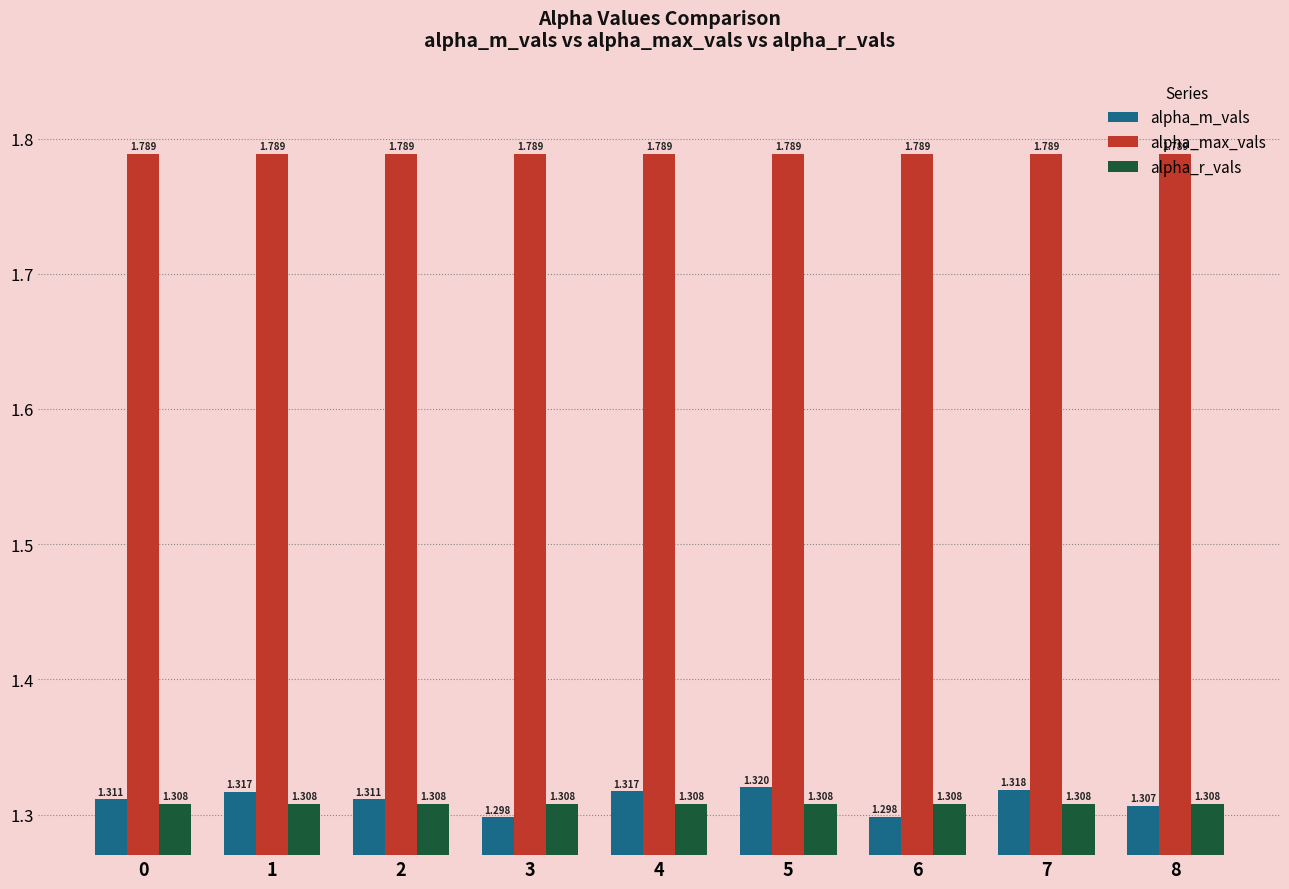

True or false: alpha_r_vals has a value of 2.3 at 3.

False